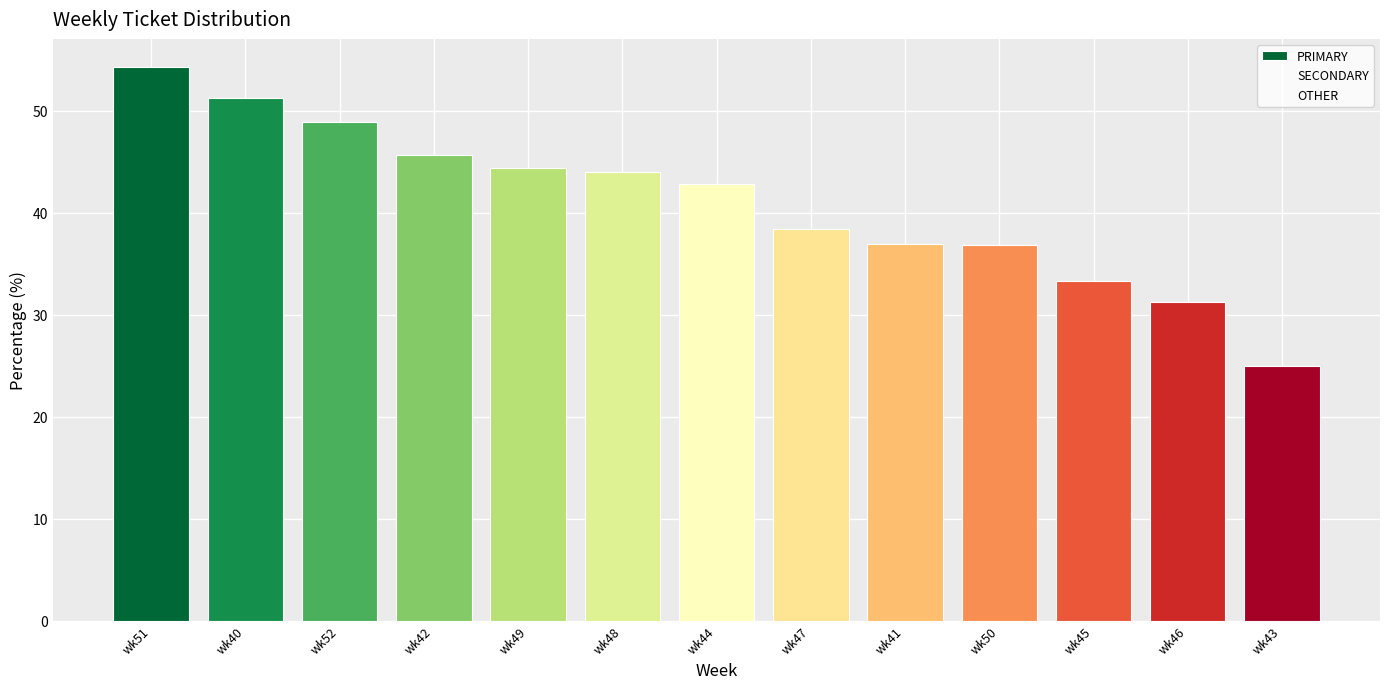

What is the value of the OTHER bar at the 10th from the left?

18.4